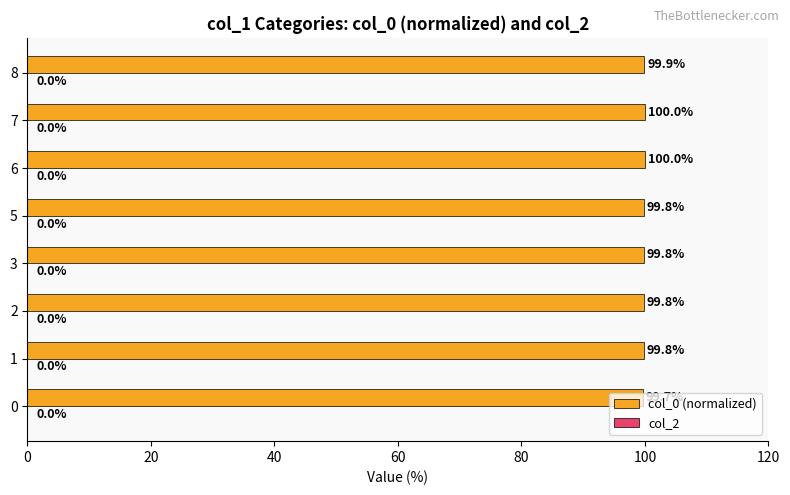

Approximately how many times larger is the value at 2 compared to 8?

1.0